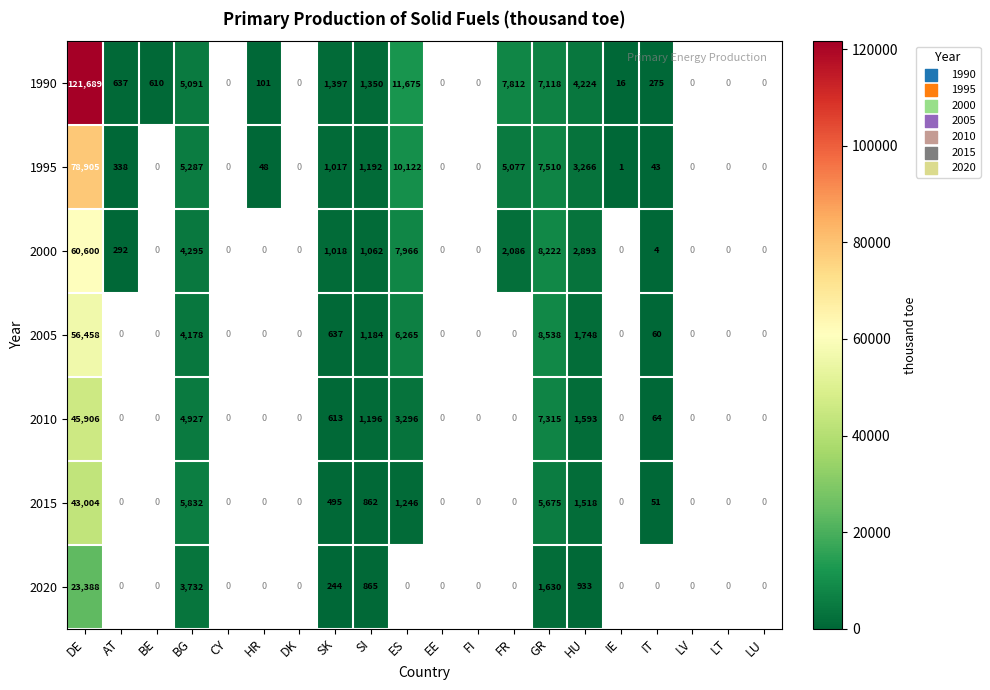

The 1990 series shows 101 at HR. True or false?

True